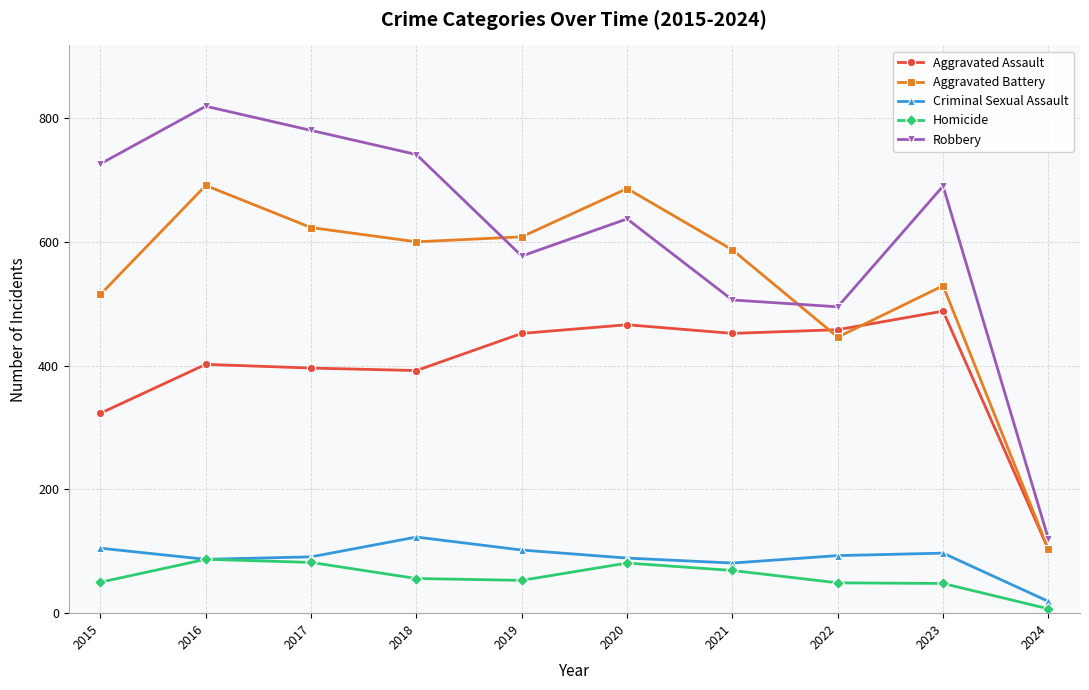

True or false: Homicide and Aggravated Battery cross at least once.

False